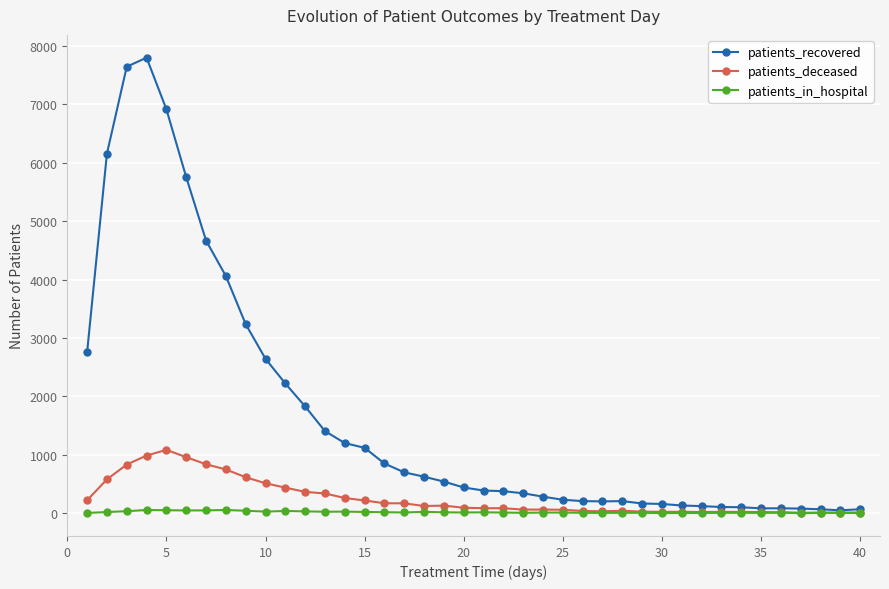

True or false: patients_deceased has more than 2 interior local peaks.

True